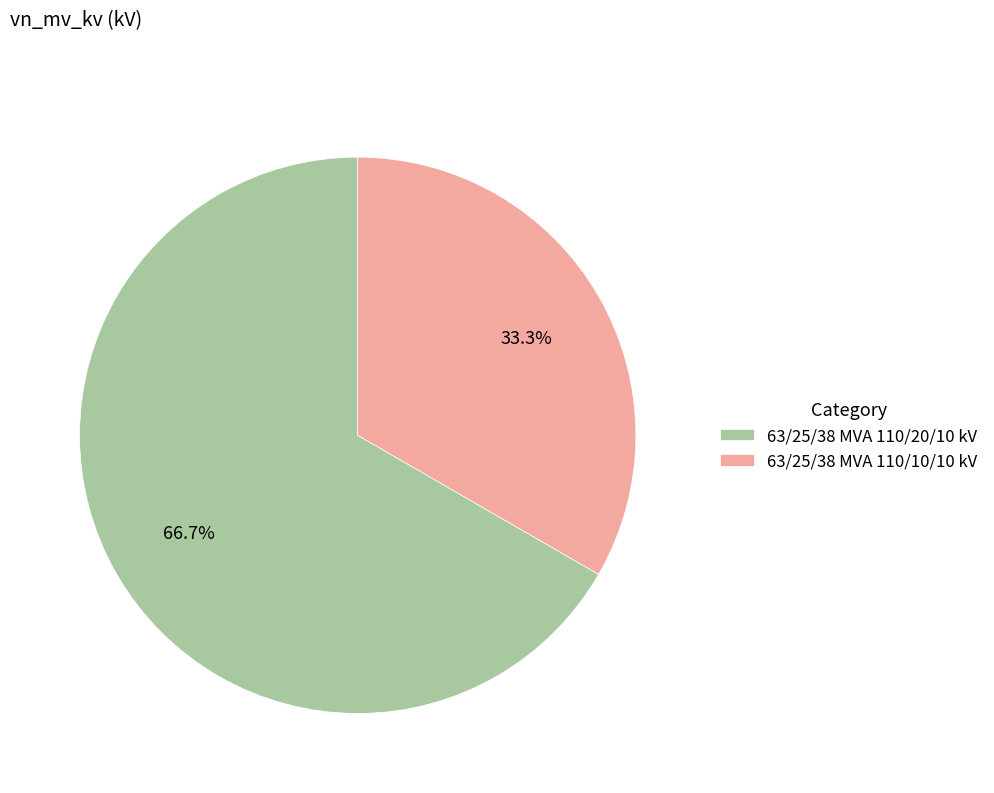

Which category has the smallest portion of the pie?

63/25/38 MVA 110/10/10 kV